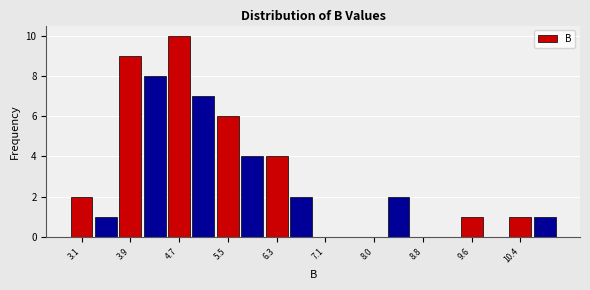

Over which range of the x-axis is the bar tallest?

4.5 to 4.9